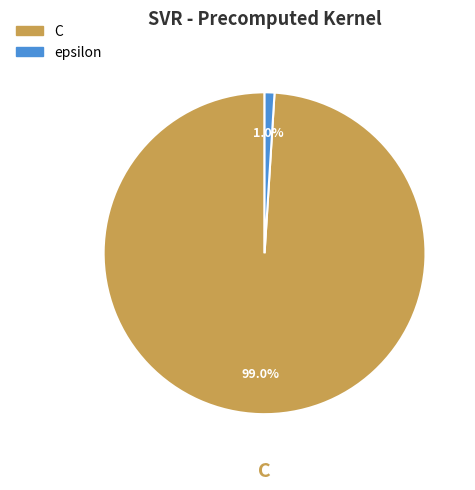

How many slices are in this pie chart?

2